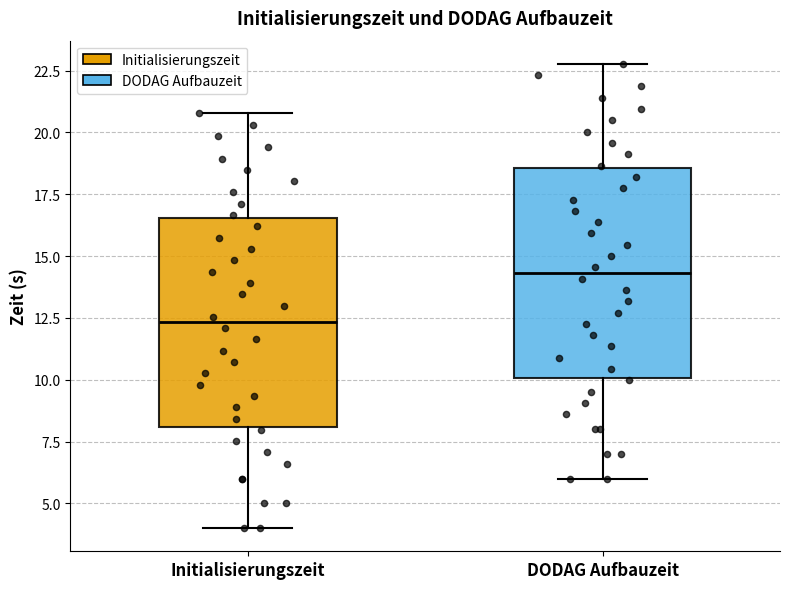

Reading left to right, read every box against the y-axis: the position of its median line, the range the box covers, and the ends of its whiskers. The values are not printed on the chart, so give them approximately, as read against the axis.

Initialisierungszeit: median 12.5, box 8.0 to 16.5, whiskers 4.0 to 21.0
DODAG Aufbauzeit: median 14.5, box 10.0 to 18.5, whiskers 6.0 to 23.0